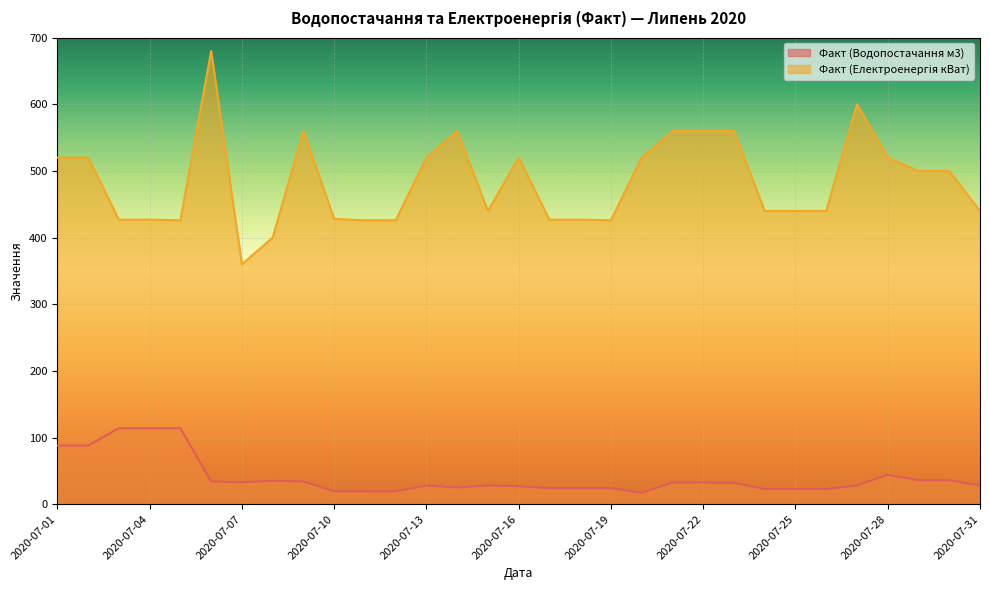

True or false: Факт (Водопостачання м3) and Факт (Електроенергія кВат) cross at least once.

False